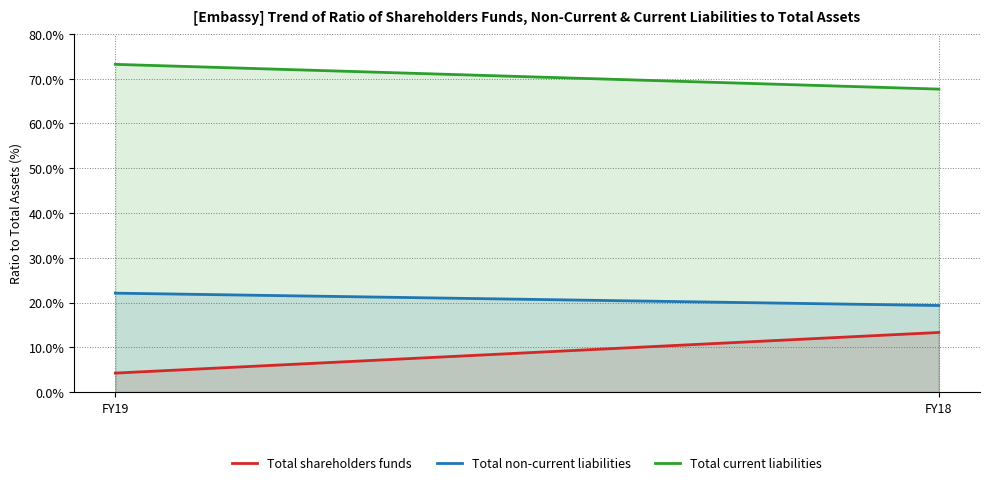

Reading left to right, list all the values displayed in this chart.

Total shareholders funds: FY19=4.2	FY18=13.3
Total non-current liabilities: FY19=22.1	FY18=19.3
Total current liabilities: FY19=73.2	FY18=67.7